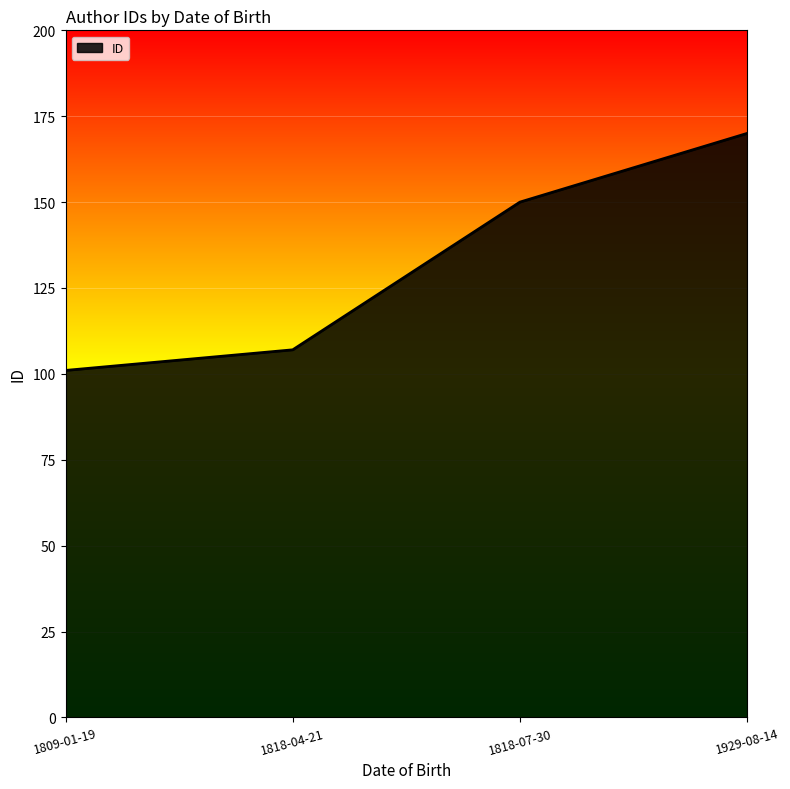

What is the sum of all values?

528